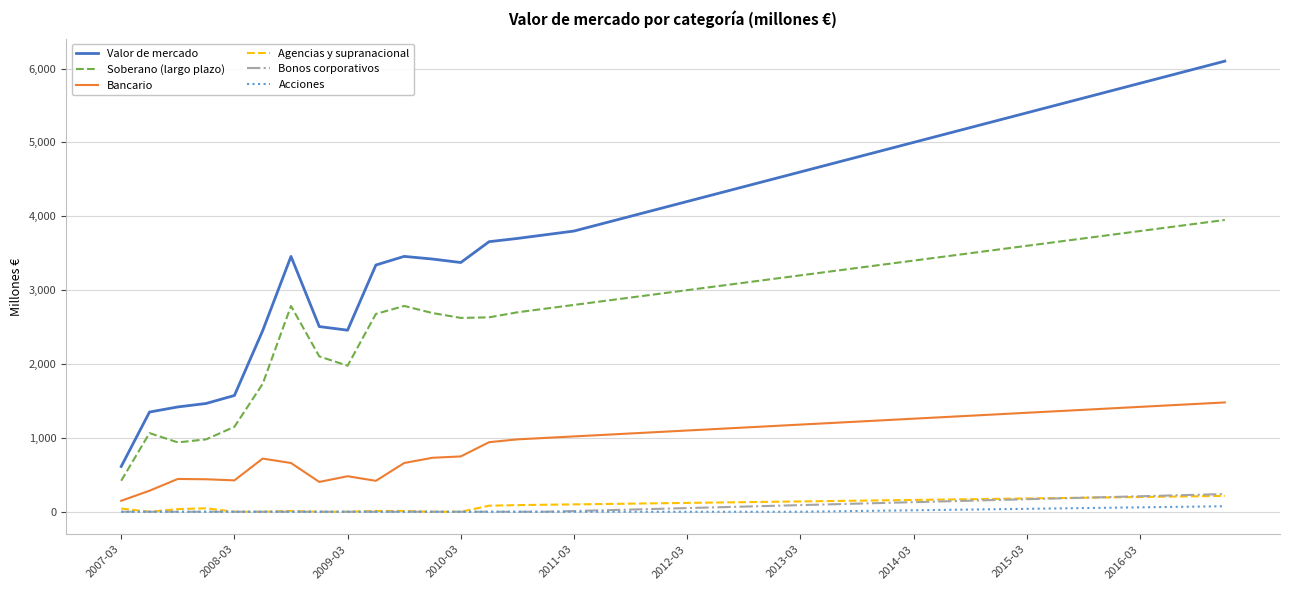

Does the chart have visible grid lines?

Yes